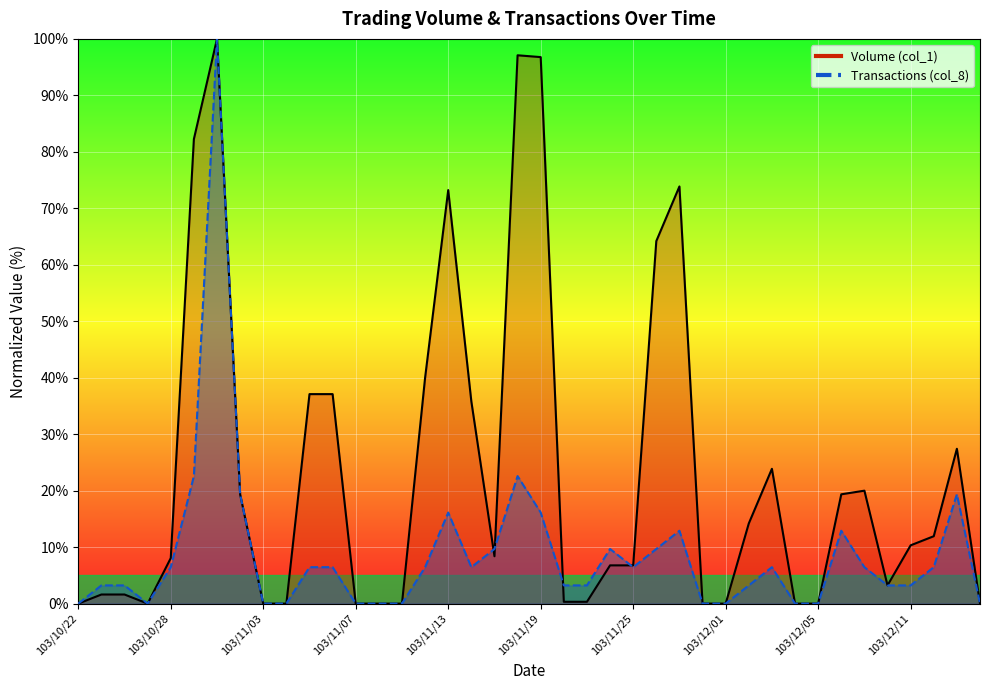

Where does the Transactions (col_8) series first go above 6?

103/10/28